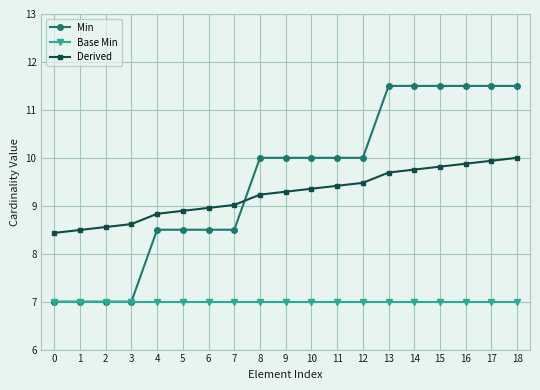

True or false: Min has a value of 5.2 at 8.

False